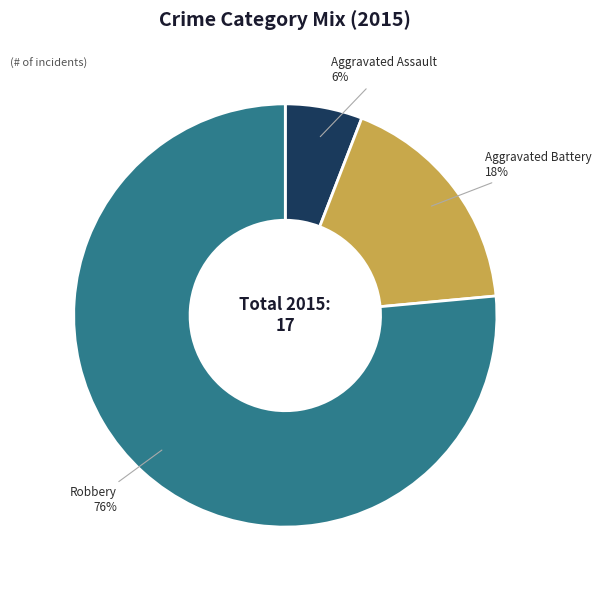

To the nearest percent, what is the average slice percentage?

33%